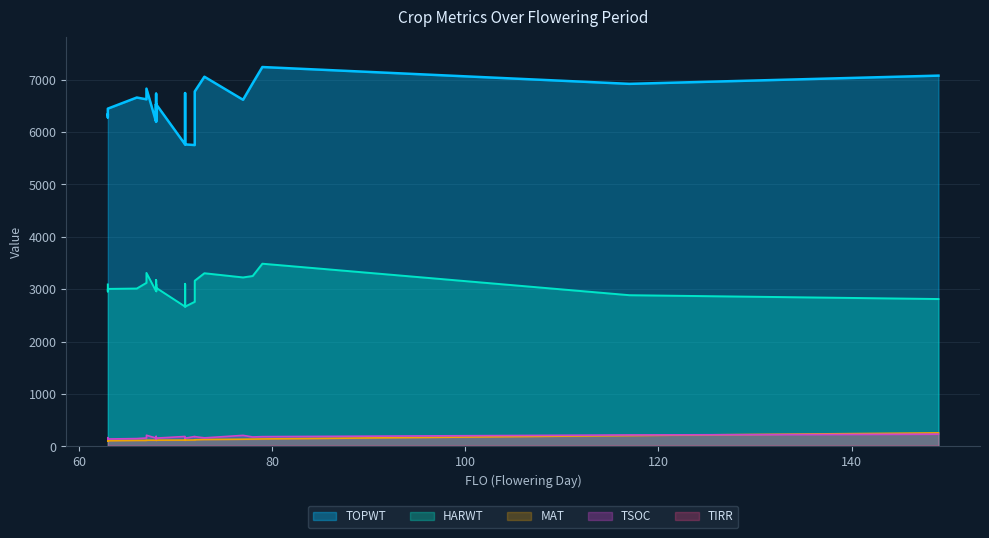

Reading left to right, list all the values displayed in this chart.

TOPWT: 68=6530	68=6211	63=6341	73=7054	67=6827	63=6342	68=6192	117=6918	68=6531	78=6930	63=6278	68=6607	68=6730	149=7075	71=6742	72=6773	66=6657	79=7239	71=5763	67=6623	63=6445	71=5763	77=6614	68=6531	68=6211	68=6475	72=5750
HARWT: 68=3027	68=2964	63=3090	73=3304	67=3310	63=2962	68=2960	117=2885	68=3090	78=3251	63=2956	68=3056	68=3174	149=2812	71=3102	72=3161	66=3012	79=3486	71=2667	67=3121	63=3005	71=2667	77=3224	68=3090	68=2964	68=3072	72=2759
TSOC: 68=158	68=151	63=165	73=163	67=213	63=149	68=158	117=218	68=152	78=180	63=151	68=190	68=145	149=233	71=156	72=186	66=149	79=186	71=157	67=160	63=141	71=189	77=210	68=170	68=170	68=157	72=189
MAT: 68=119	68=117	63=109	73=131	67=118	63=107	68=118	117=207	68=118	78=139	63=109	68=118	68=117	149=258	71=123	72=126	66=114	79=142	71=120	67=114	63=108	71=120	77=137	68=118	68=117	68=118	72=122
TIRR: 68=0	68=0	63=0	73=0	67=0	63=0	68=0	117=0	68=0	78=0	63=0	68=0	68=0	149=0	71=0	72=0	66=0	79=0	71=0	67=0	63=0	71=0	77=0	68=0	68=0	68=0	72=0